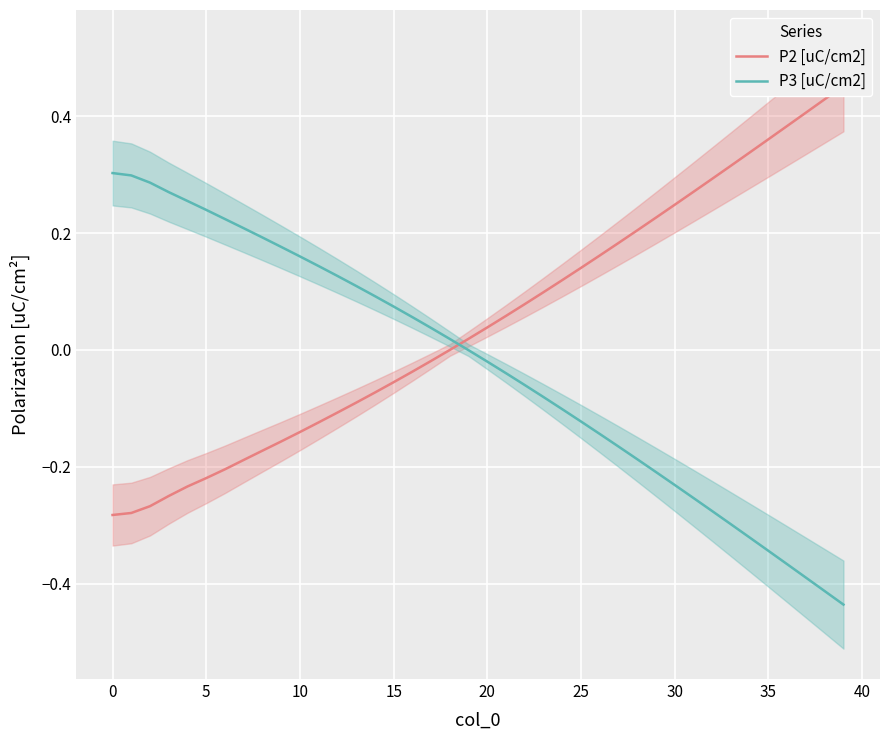

What are all the series names shown in the legend?

P2 [uC/cm2], P3 [uC/cm2]